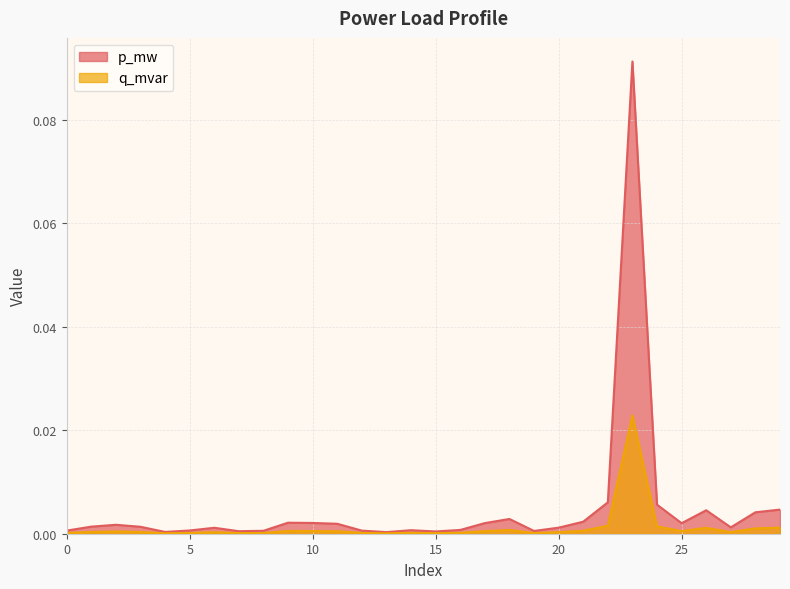

Where is the first local maximum for p_mw?

2